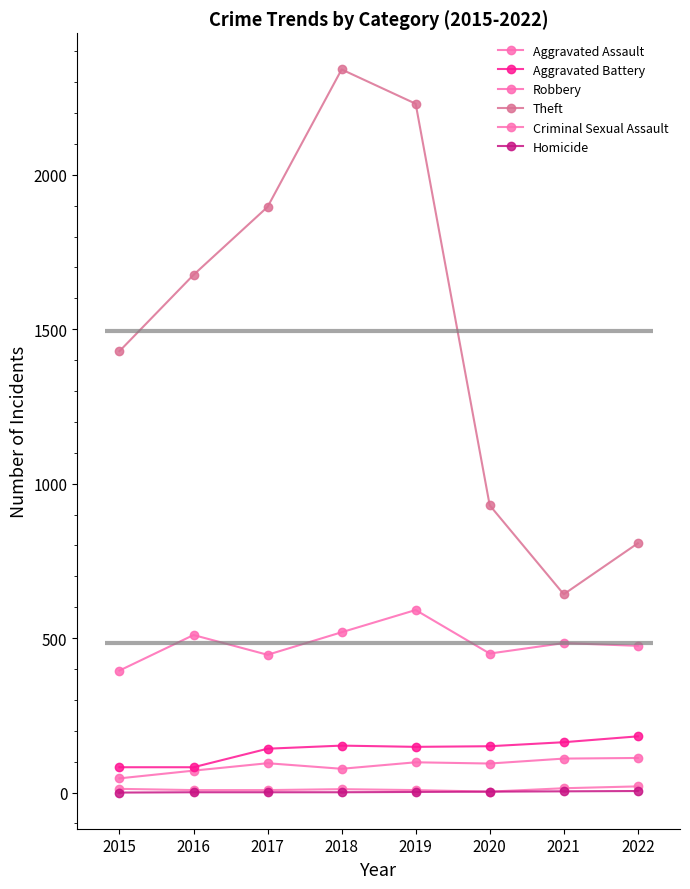

Reading left to right, list all the values displayed in this chart.

Aggravated Assault: 46	71	95	77	98	94	110	112
Aggravated Battery: 82	82	142	152	148	150	163	182
Robbery: 395	510	446	519	591	450	484	475
Theft: 1429	1676	1896	2341	2230	930	642	807
Criminal Sexual Assault: 12	8	8	11	8	3	14	20
Homicide: 0	1	1	1	2	3	4	5